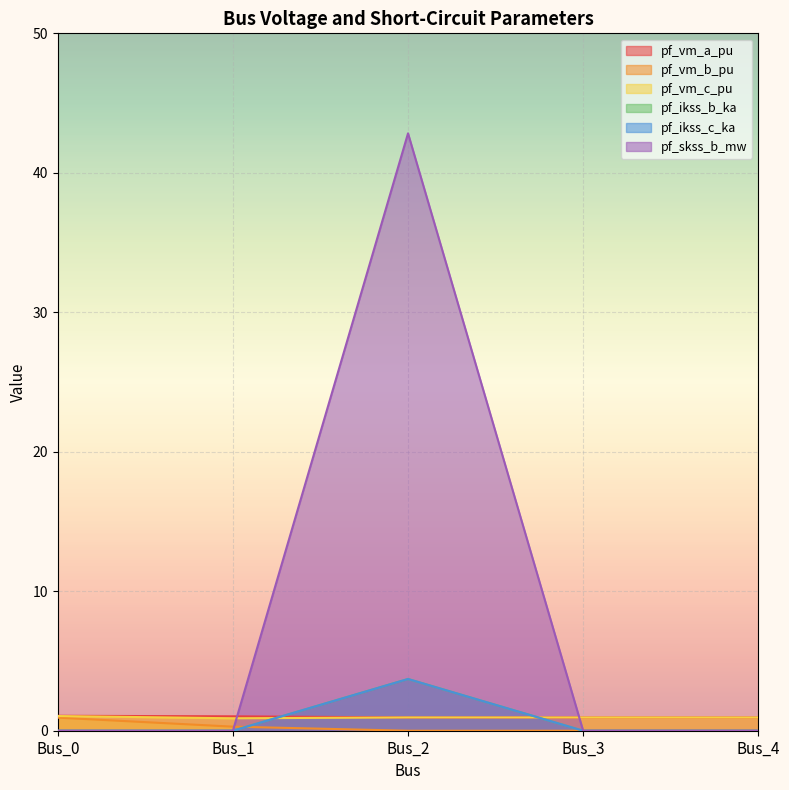

Read the pf_vm_c_pu value at Bus_2.

1.0